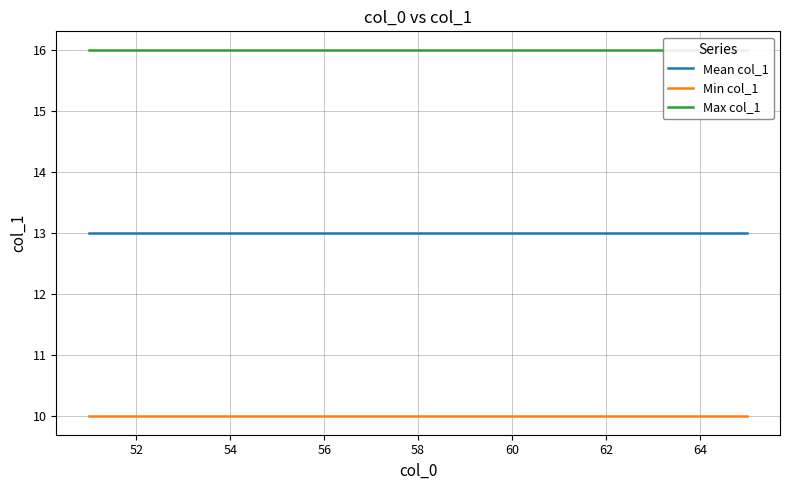

True or false: Mean col_1 has more than 2 points higher than both neighbors.

False